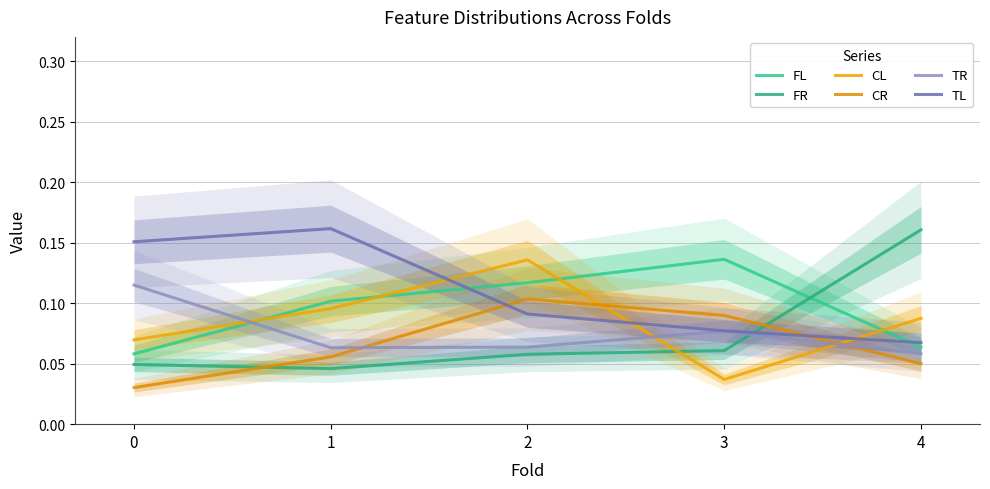

How many interior local valleys does the FR series have?

1